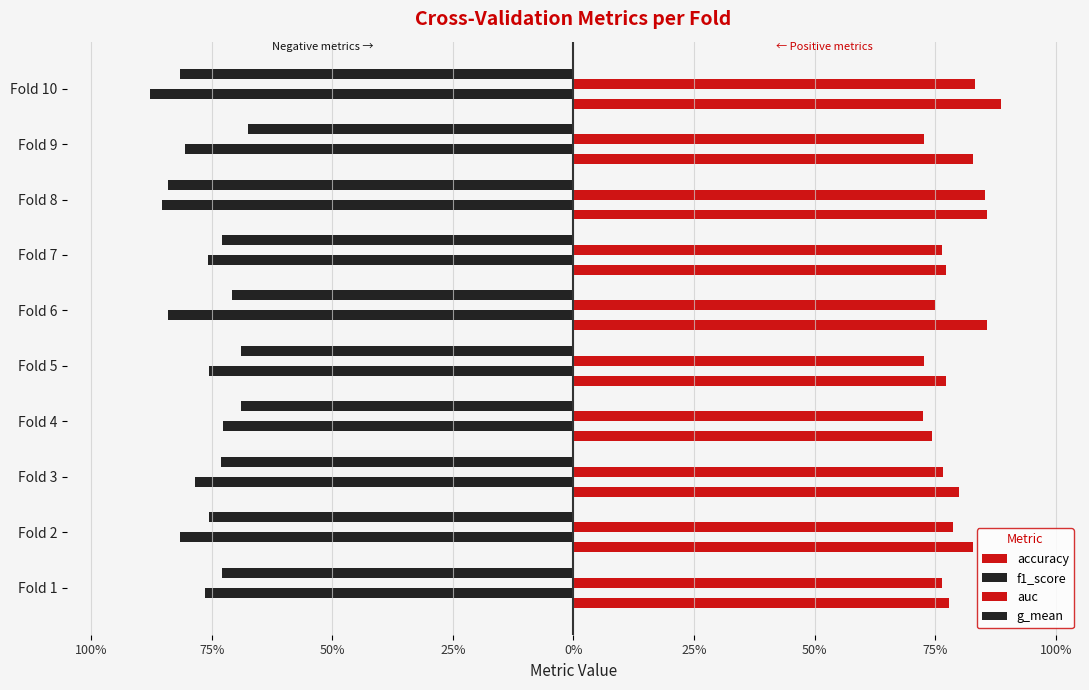

How many bars are there in each group?

4